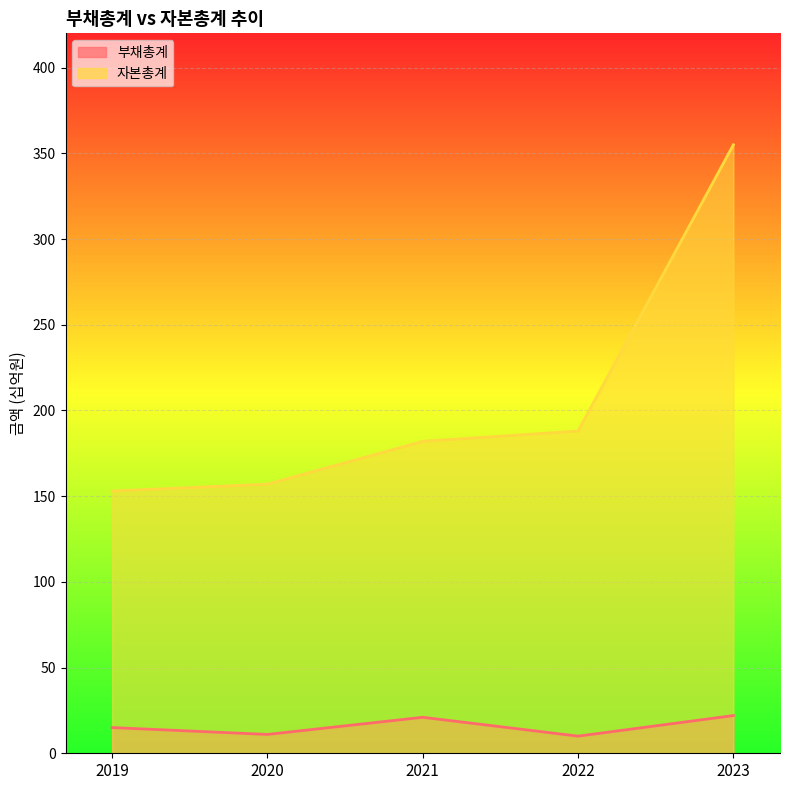

How many data points in 자본총계 are less than 182?

2